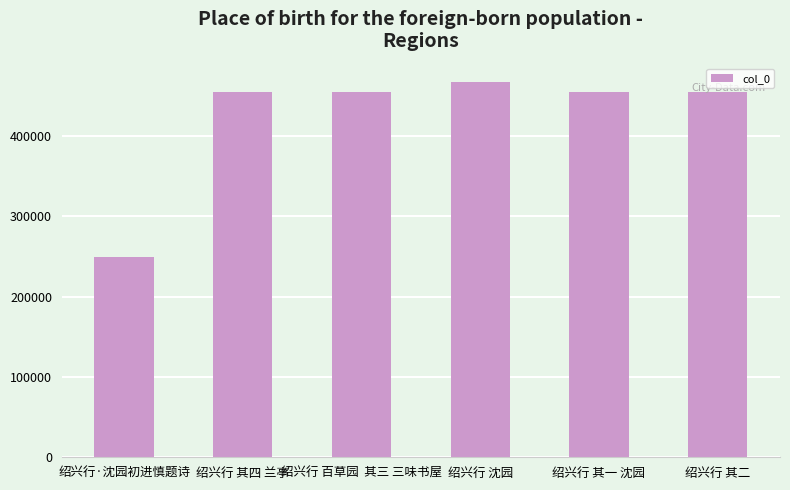

Count the number of data series in this chart.

1